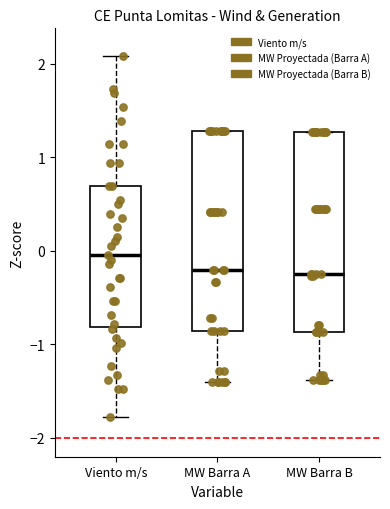

Reading left to right, transcribe this box plot: for each box, give where its median line is, the range the box spans, and where its two whiskers end, as read against the y-axis. The values are not printed on the chart, so give them approximately, as read against the axis.

Viento m/s: median 0.0, box -0.8 to 0.7, whiskers -1.8 to 2.1
MW Barra A: median -0.2, box -0.9 to 1.3, whiskers -1.4 to 1.3
MW Barra B: median -0.3, box -0.9 to 1.3, whiskers -1.4 to 1.3